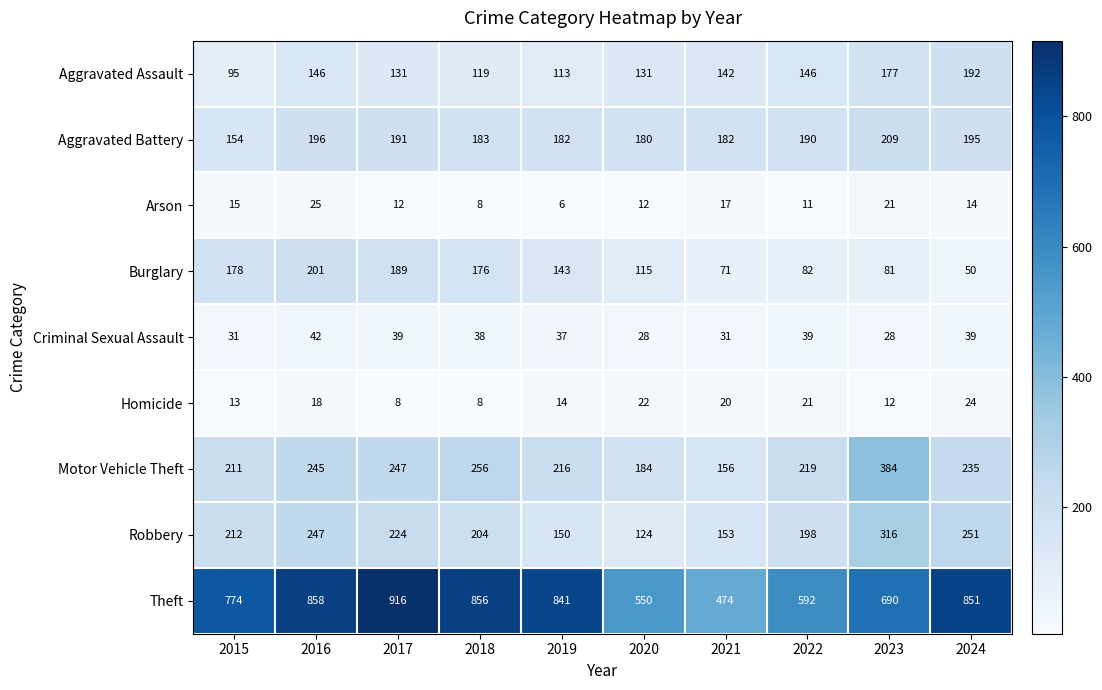

What is the average value of the Motor Vehicle Theft series?

235